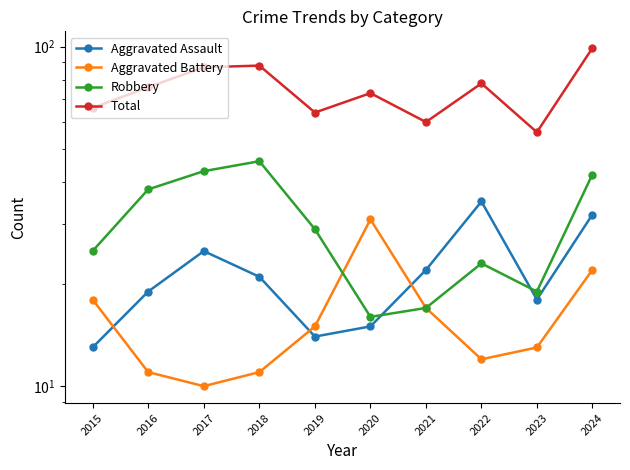

Which series has the widest spread of values?

Total